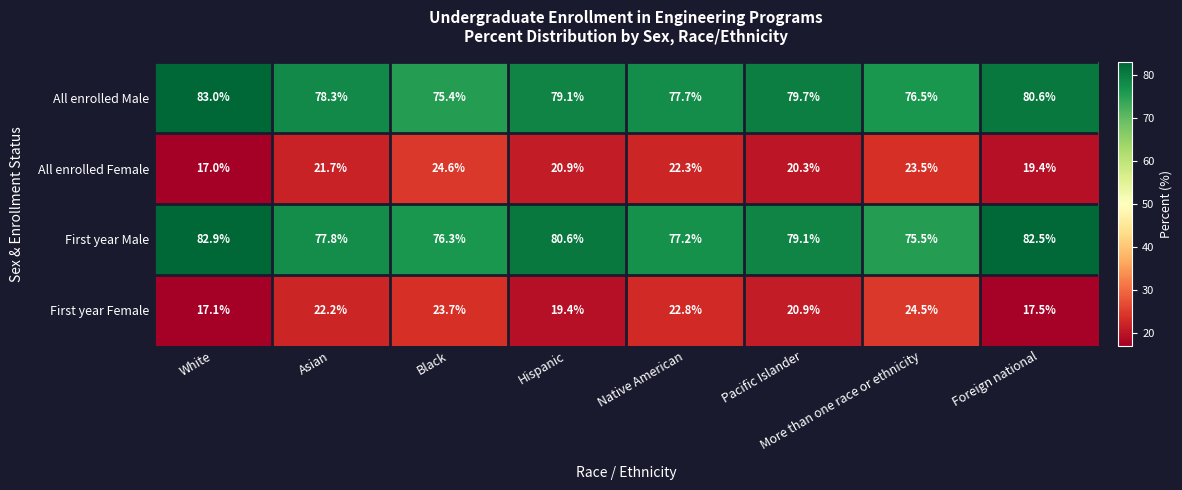

Which label corresponds to the smallest value in the chart?

White